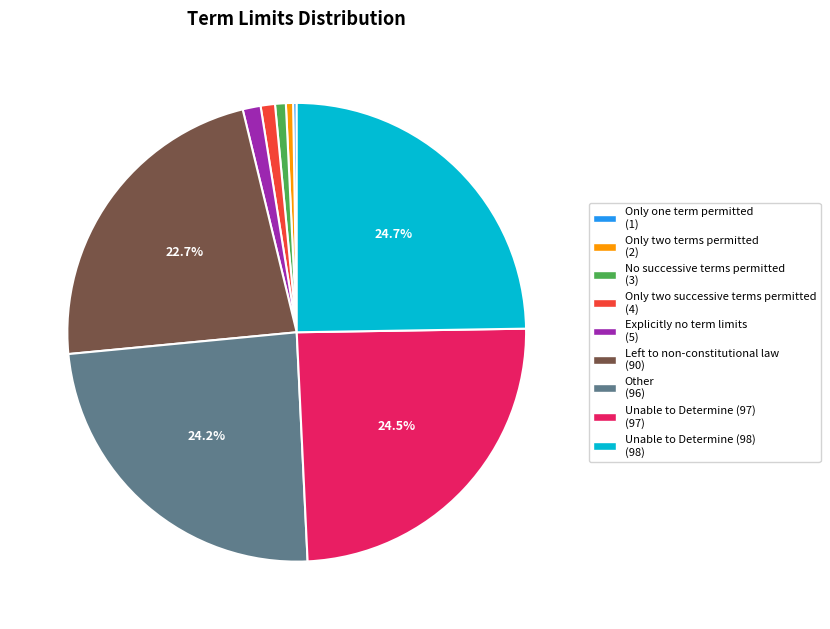

Between Unable to Determine (98) and No successive terms permitted, which is larger?

Unable to Determine (98)